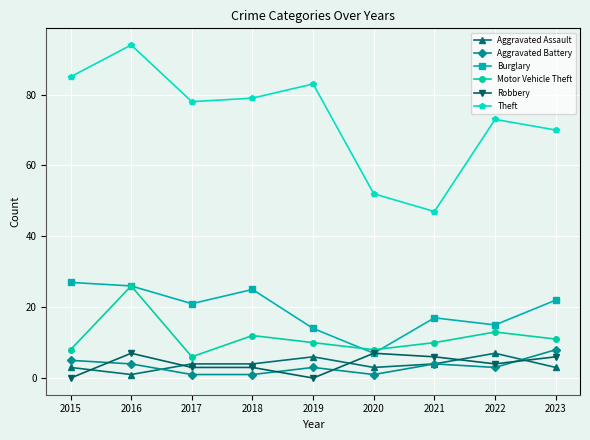

Which series has the largest range (max minus min)?

Theft